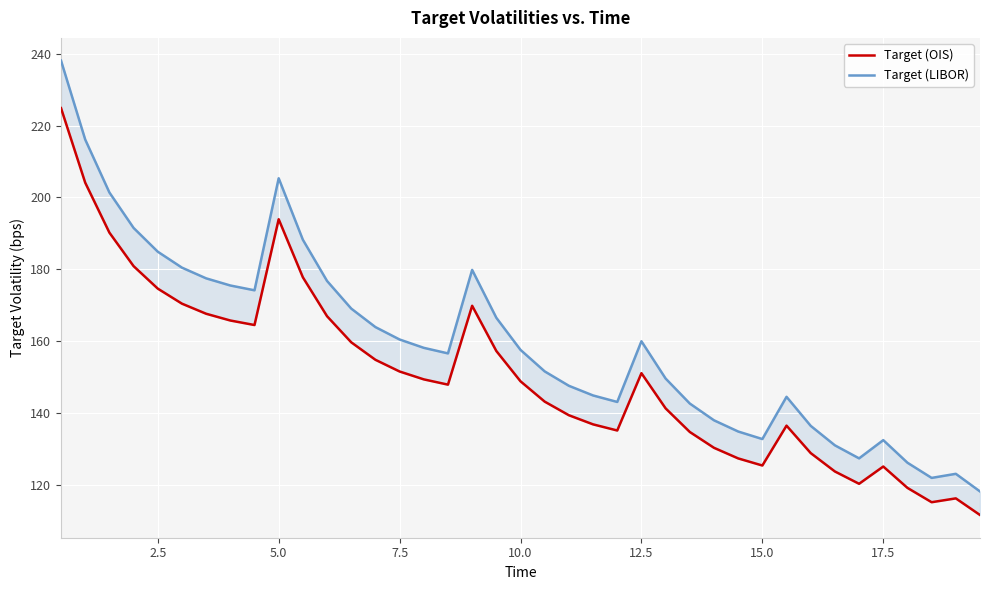

Is this an area chart (filled region under the line)?

No